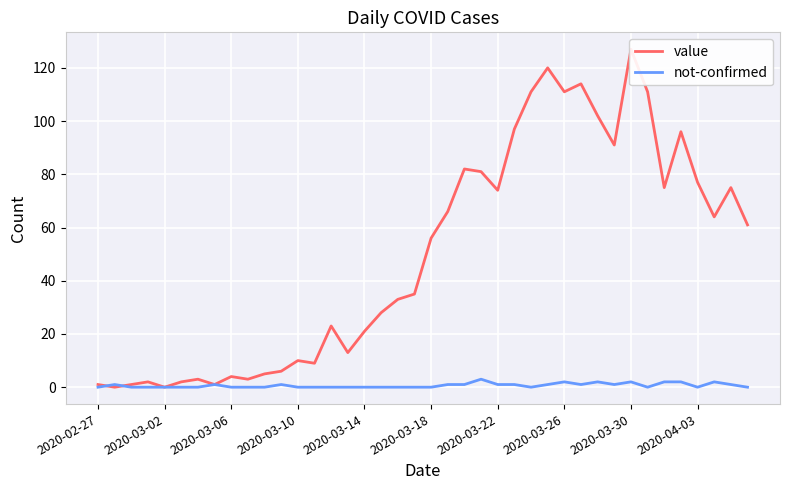

What is the maximum value for not-confirmed?

3